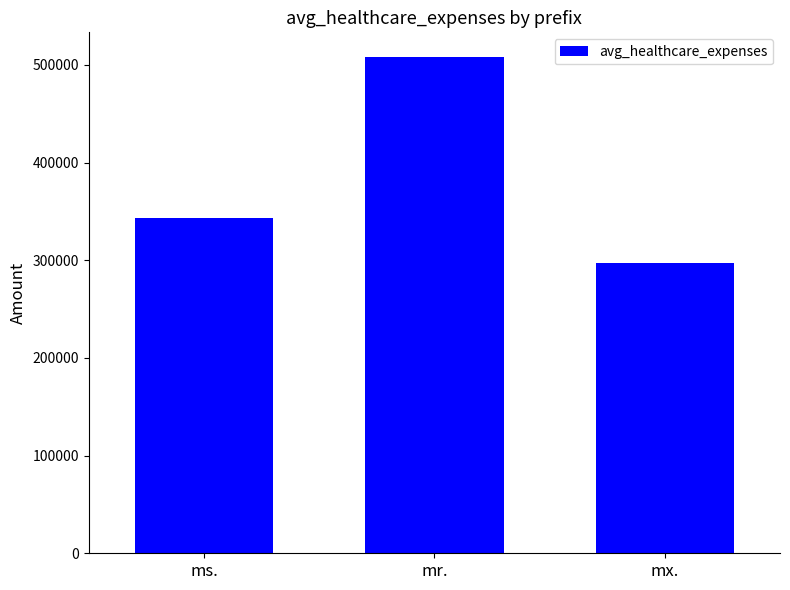

What is the value of the 1st bar from the left?

342946.9